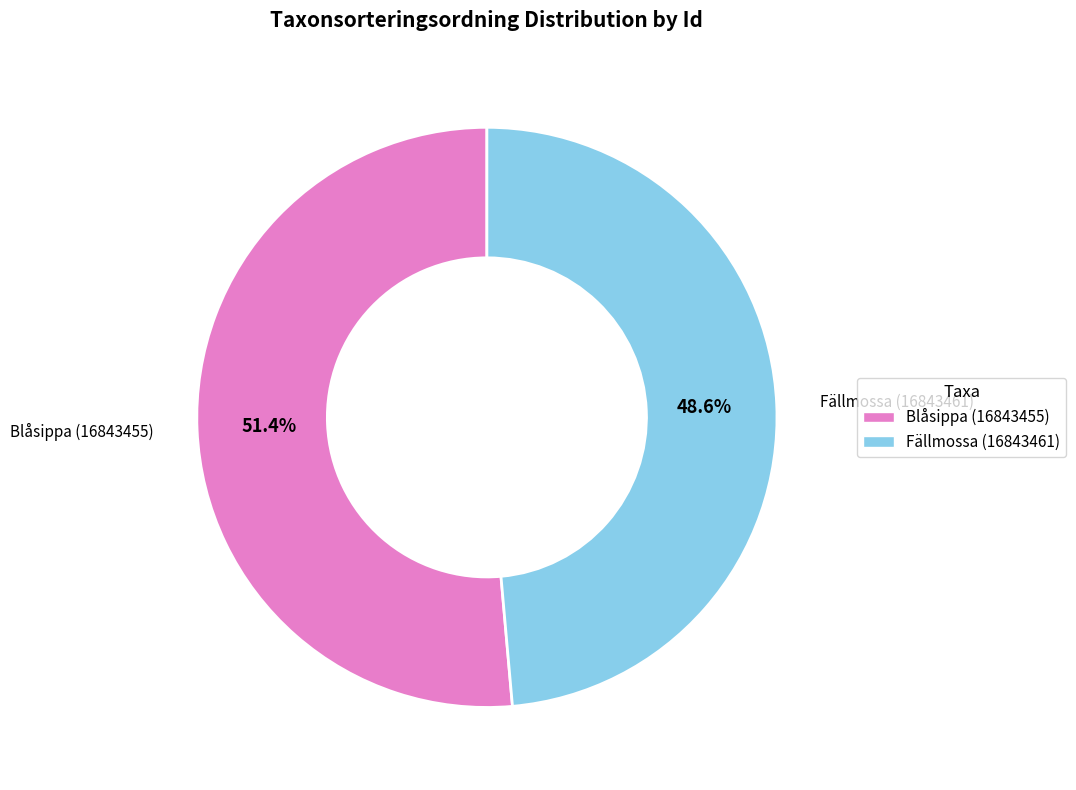

How many slices are in this pie chart?

2